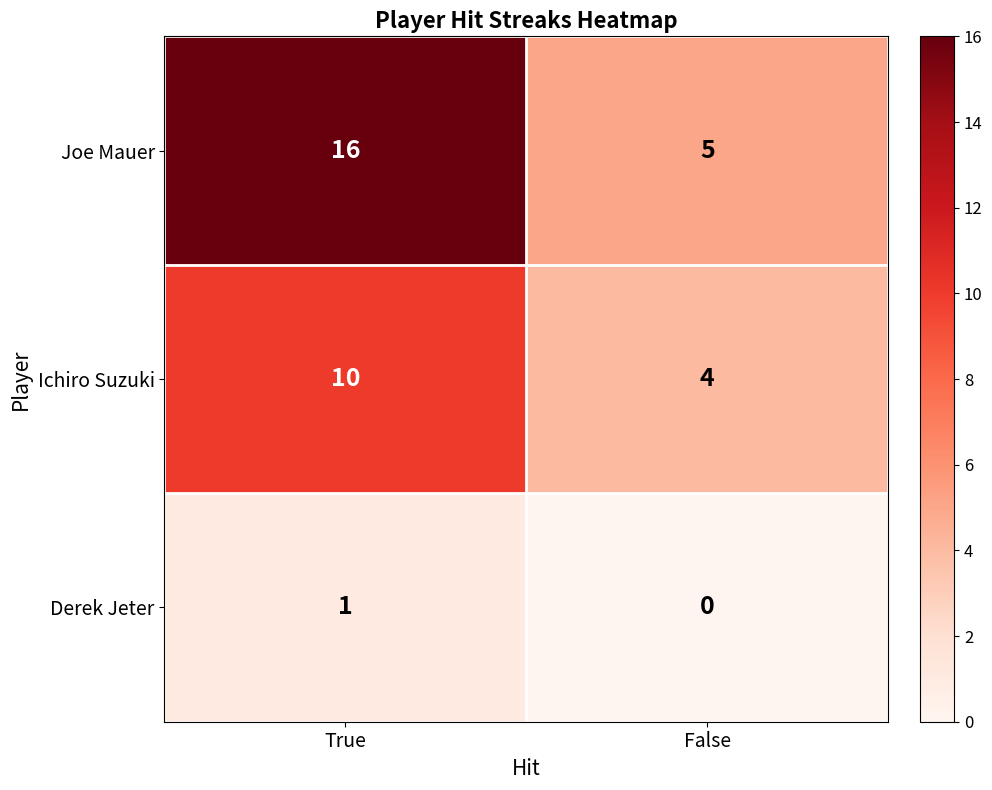

Reading left to right, transcribe all the data shown in this chart.

Joe Mauer: True=16	False=5
Ichiro Suzuki: True=10	False=4
Derek Jeter: True=1	False=0